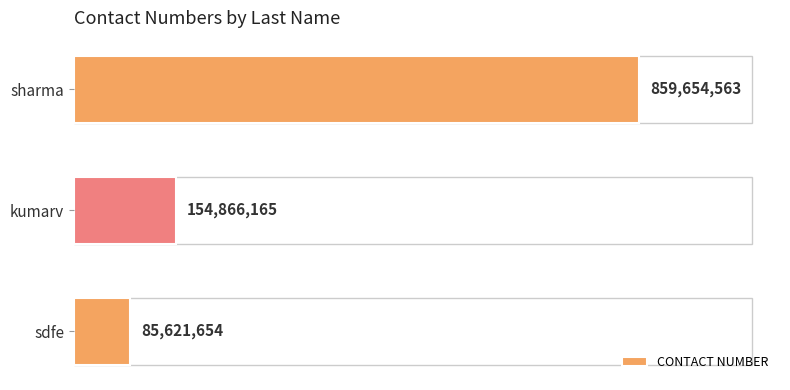

What is the average value?

366714127